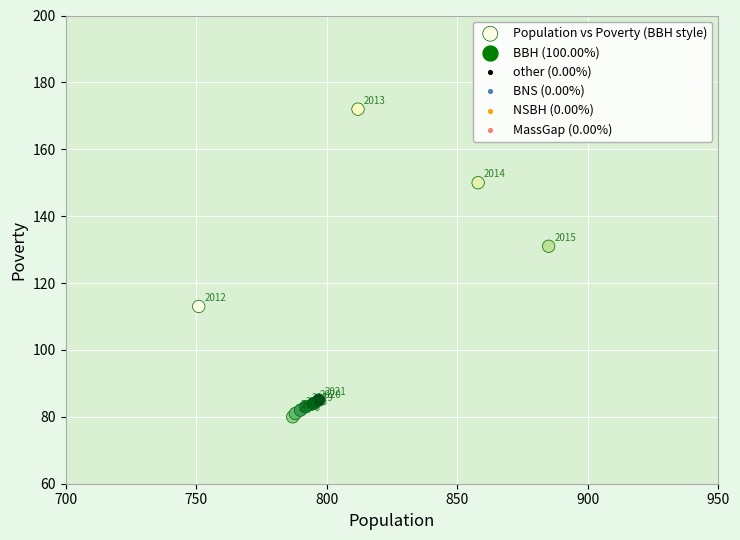

What Y value in the scatter plot is closest to 126?

131